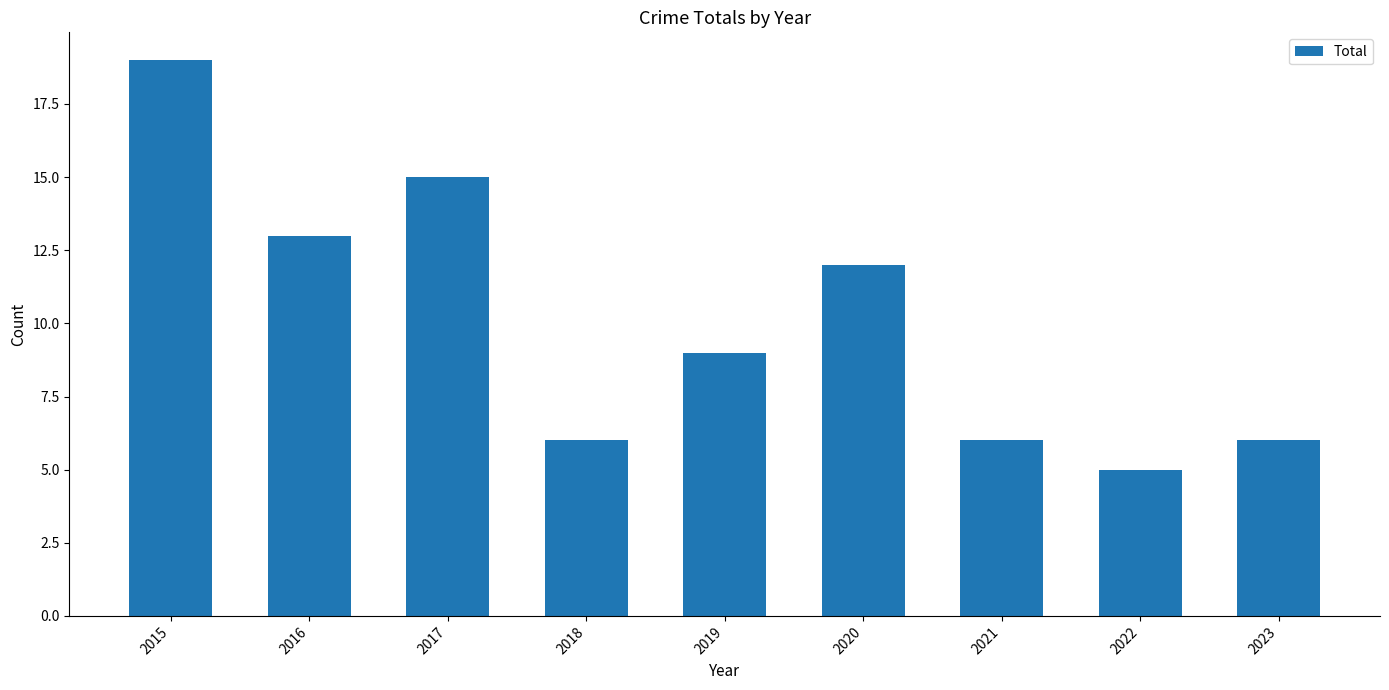

What is the value of the 7th bar from the left?

6